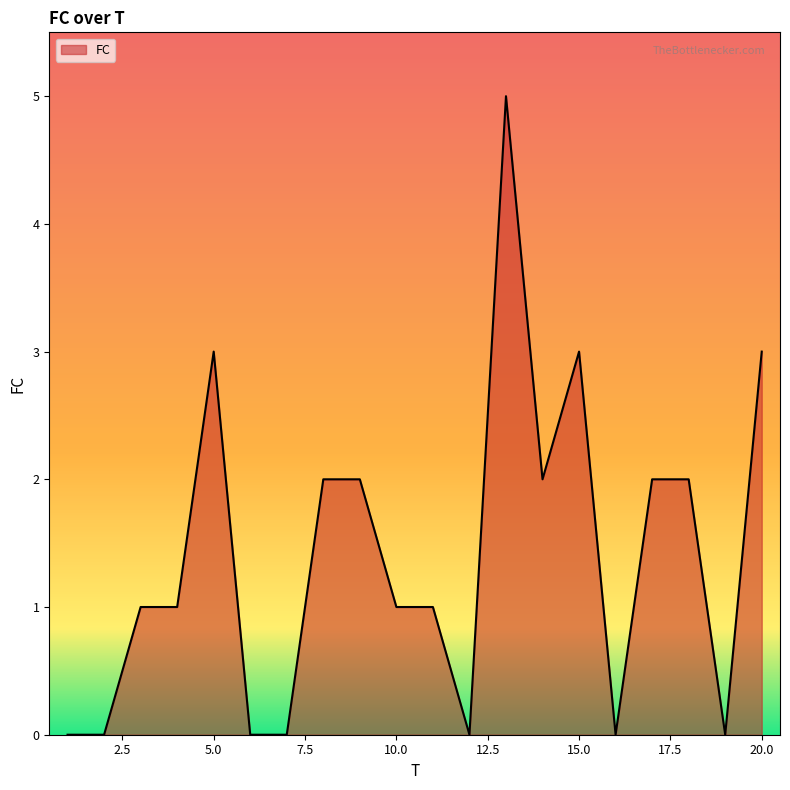

What is the greatest value displayed?

5